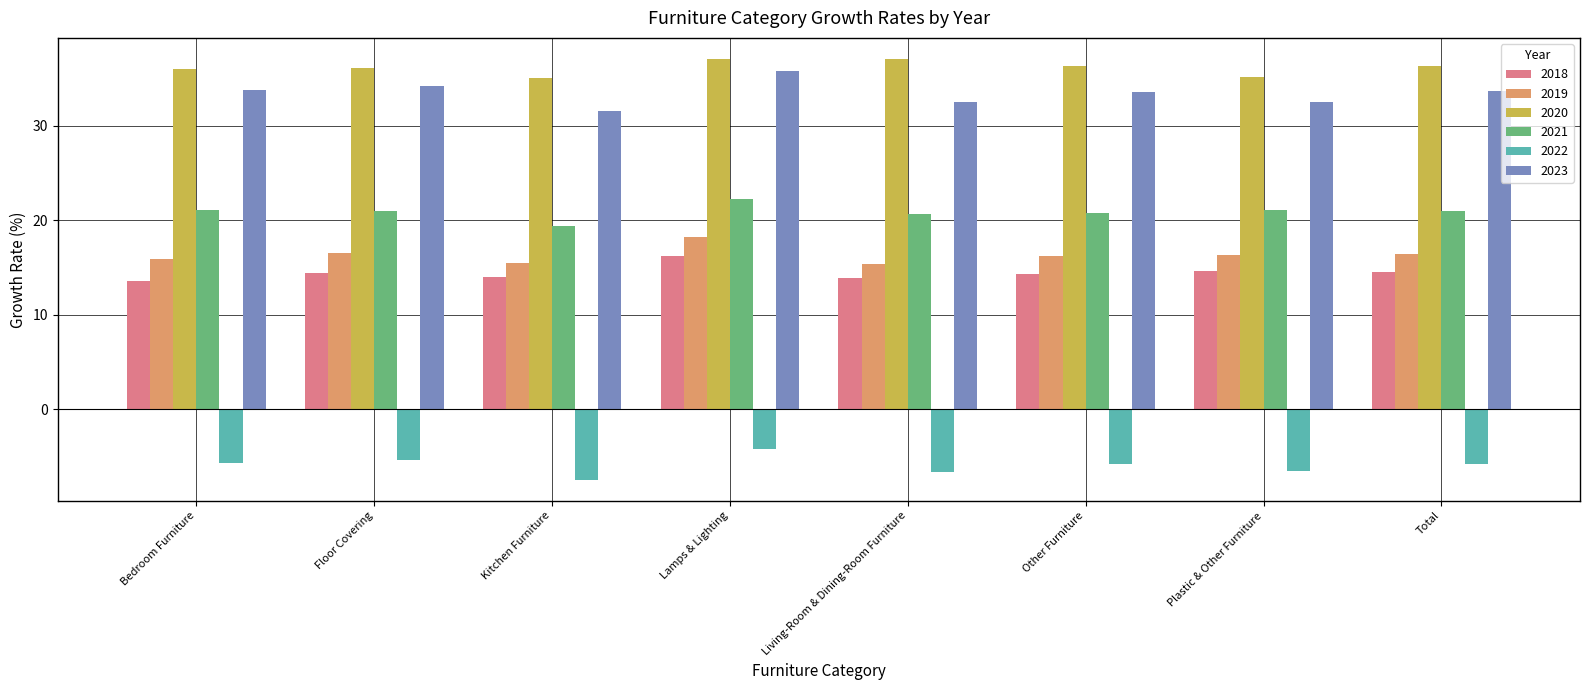

Which series has the largest total across all categories?

2020